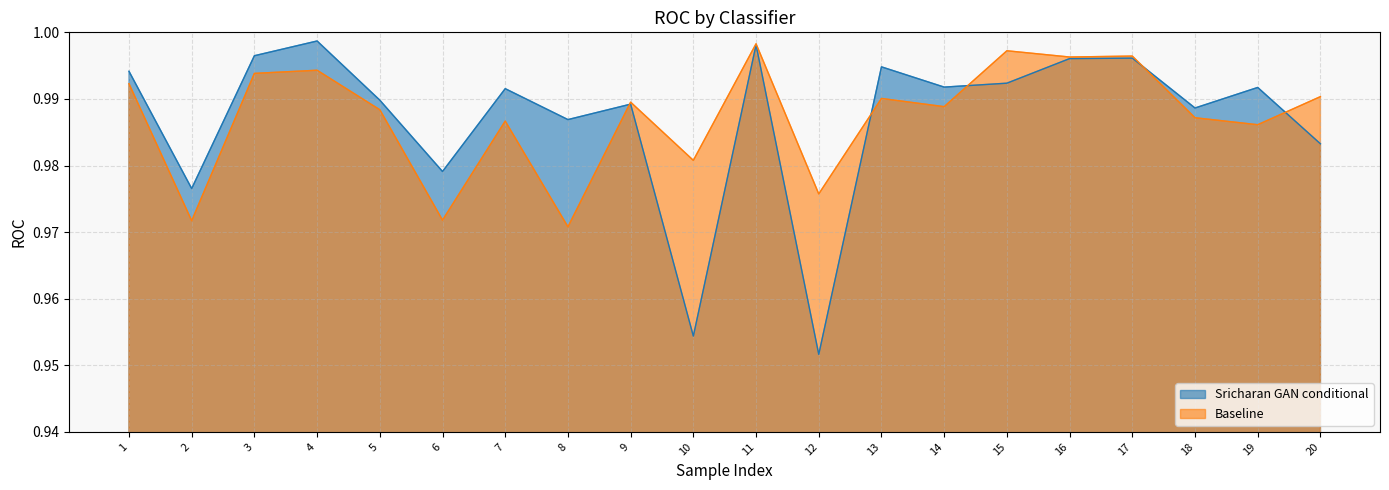

Where do Baseline and Sricharan GAN conditional first cross each other?

8 and 9